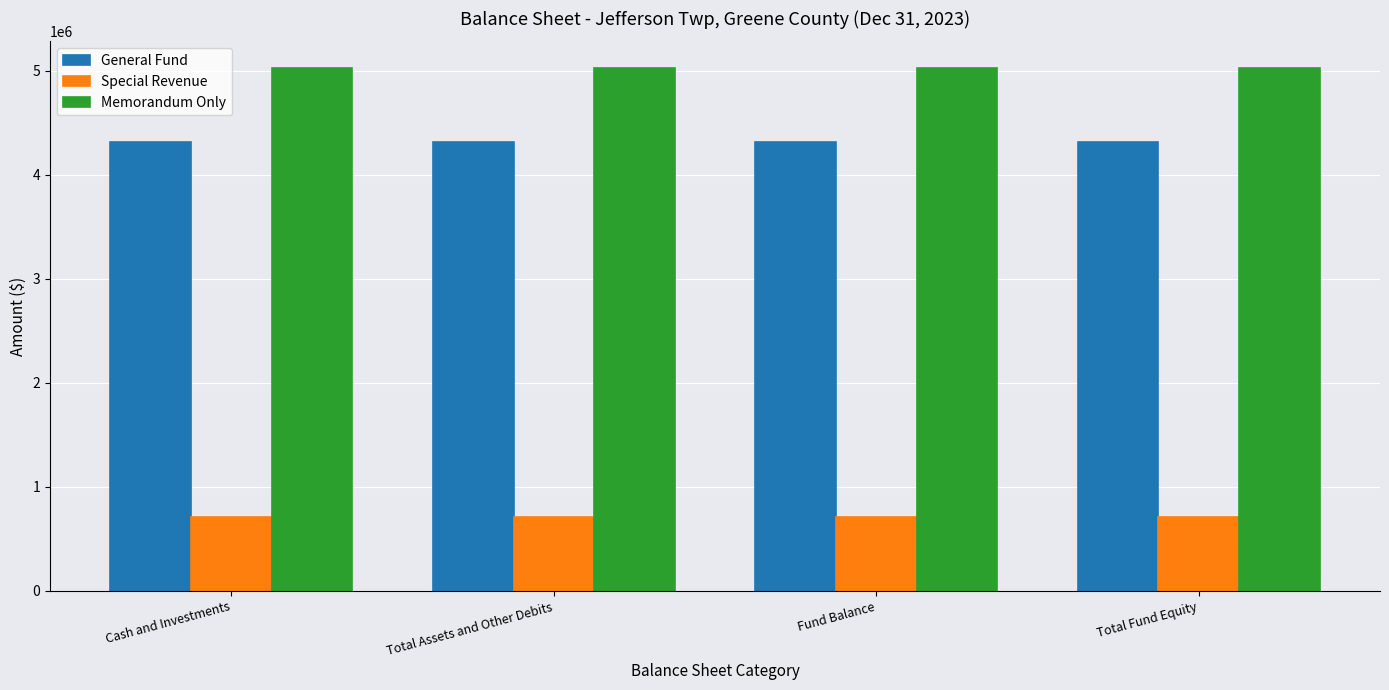

What is the highest value of the Special Revenue series?

713174